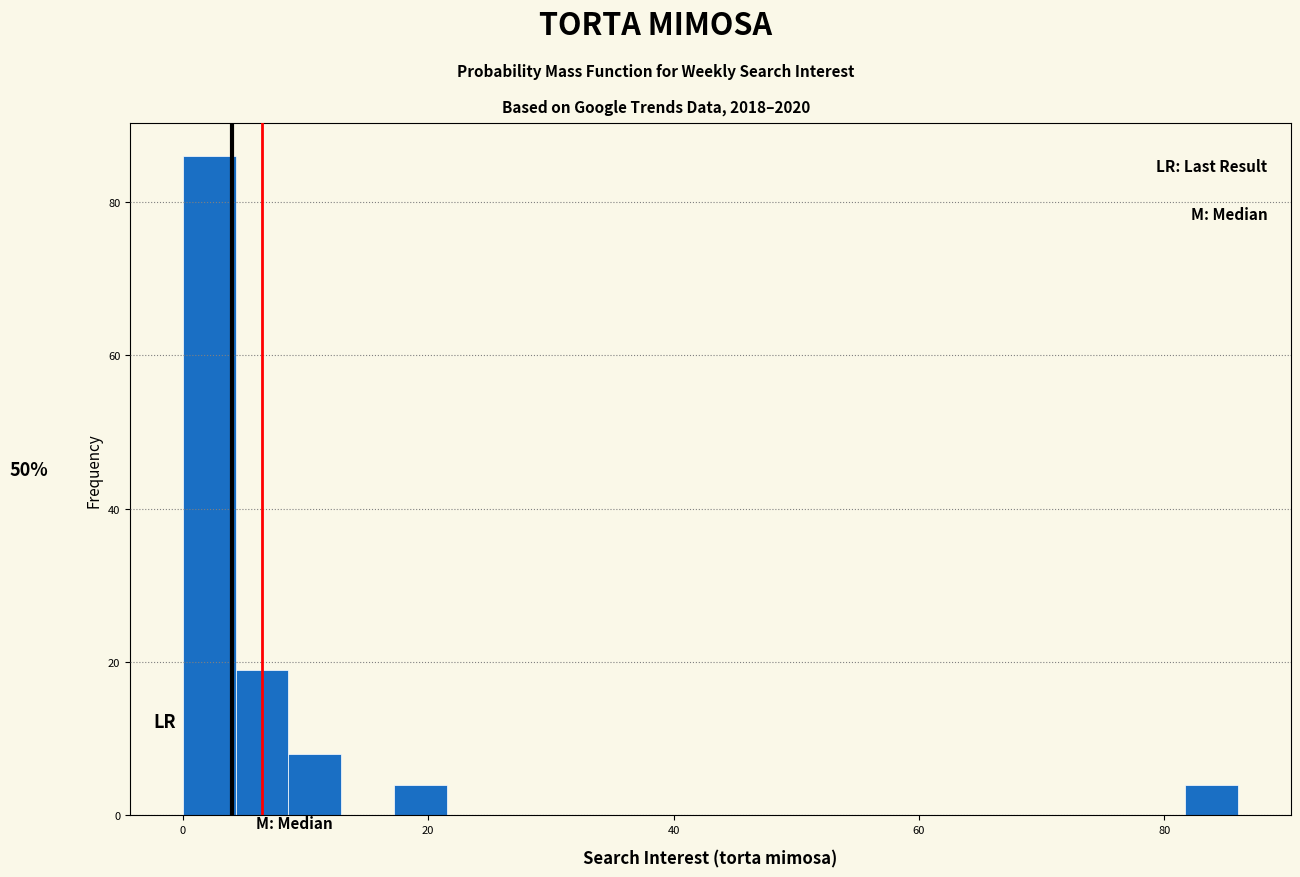

Around what value on the x-axis is the tallest bar? Give the approximate position of its centre, as read against the axis.

2